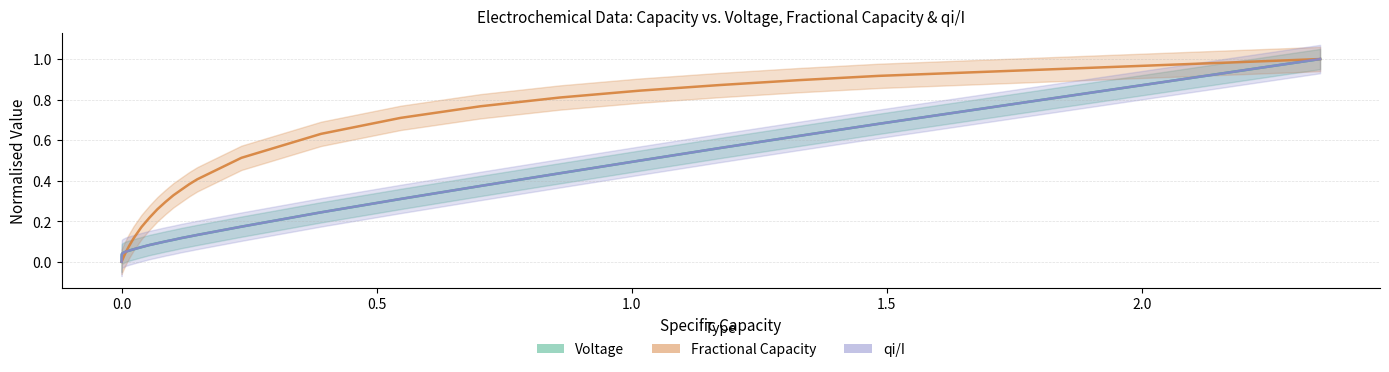

How many times do Voltage and Fractional Capacity cross each other?

1